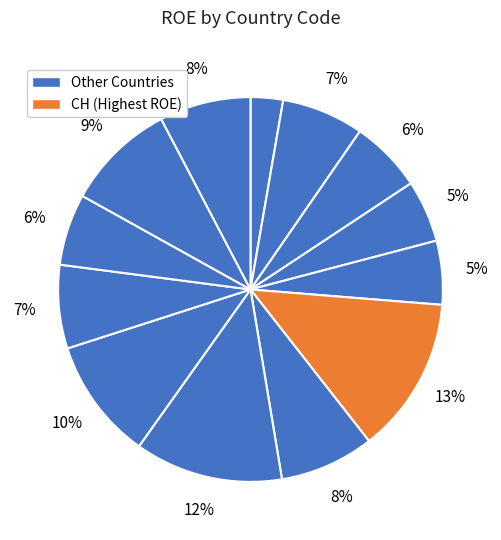

Count the number of slices in the pie.

13